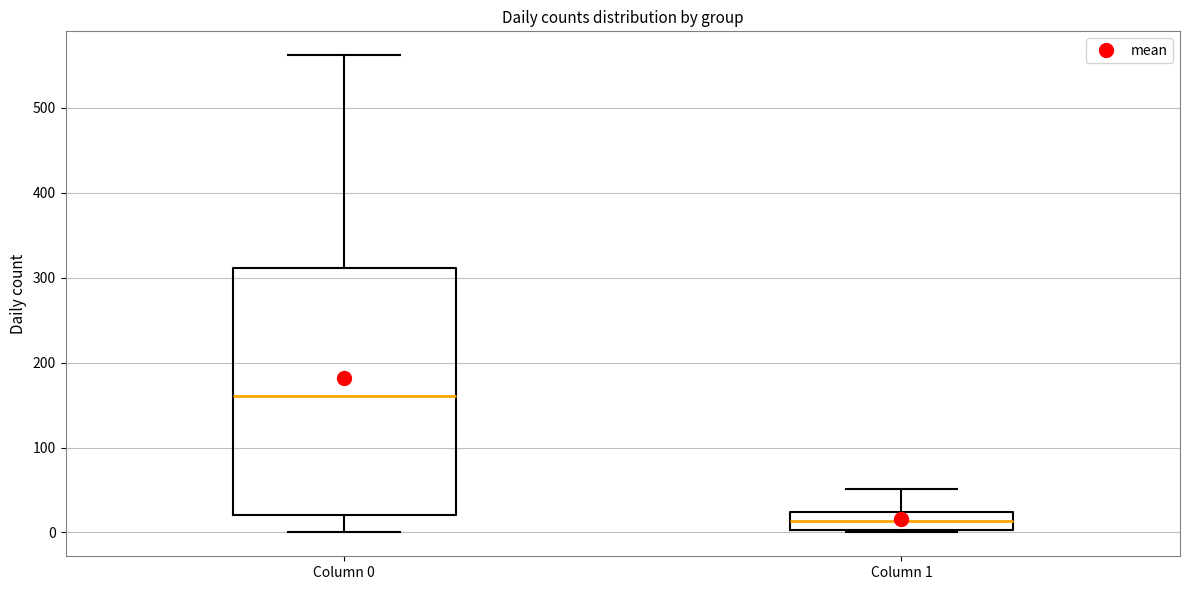

Which box has the highest median line?

Column 0